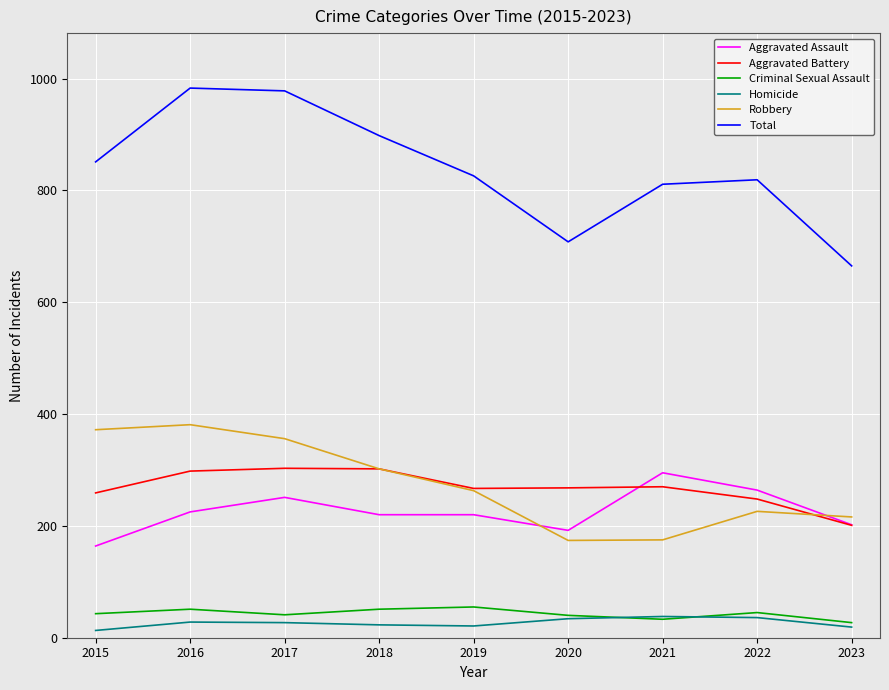

Which series has the widest spread of values?

Total